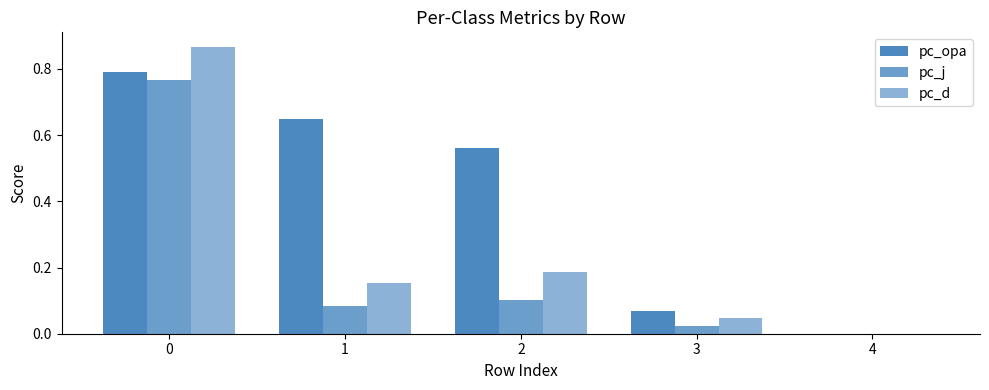

Does the chart contain stacked bars?

No